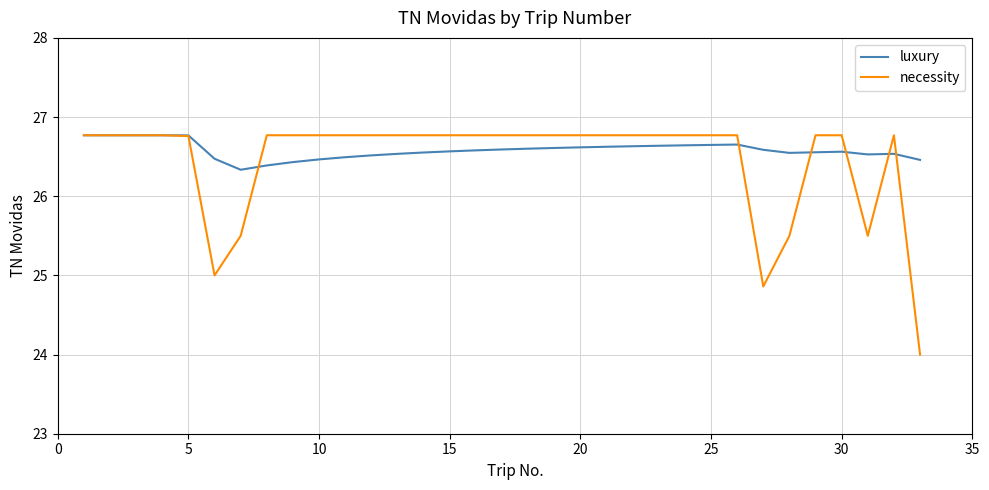

What is the greatest value displayed?

26.8